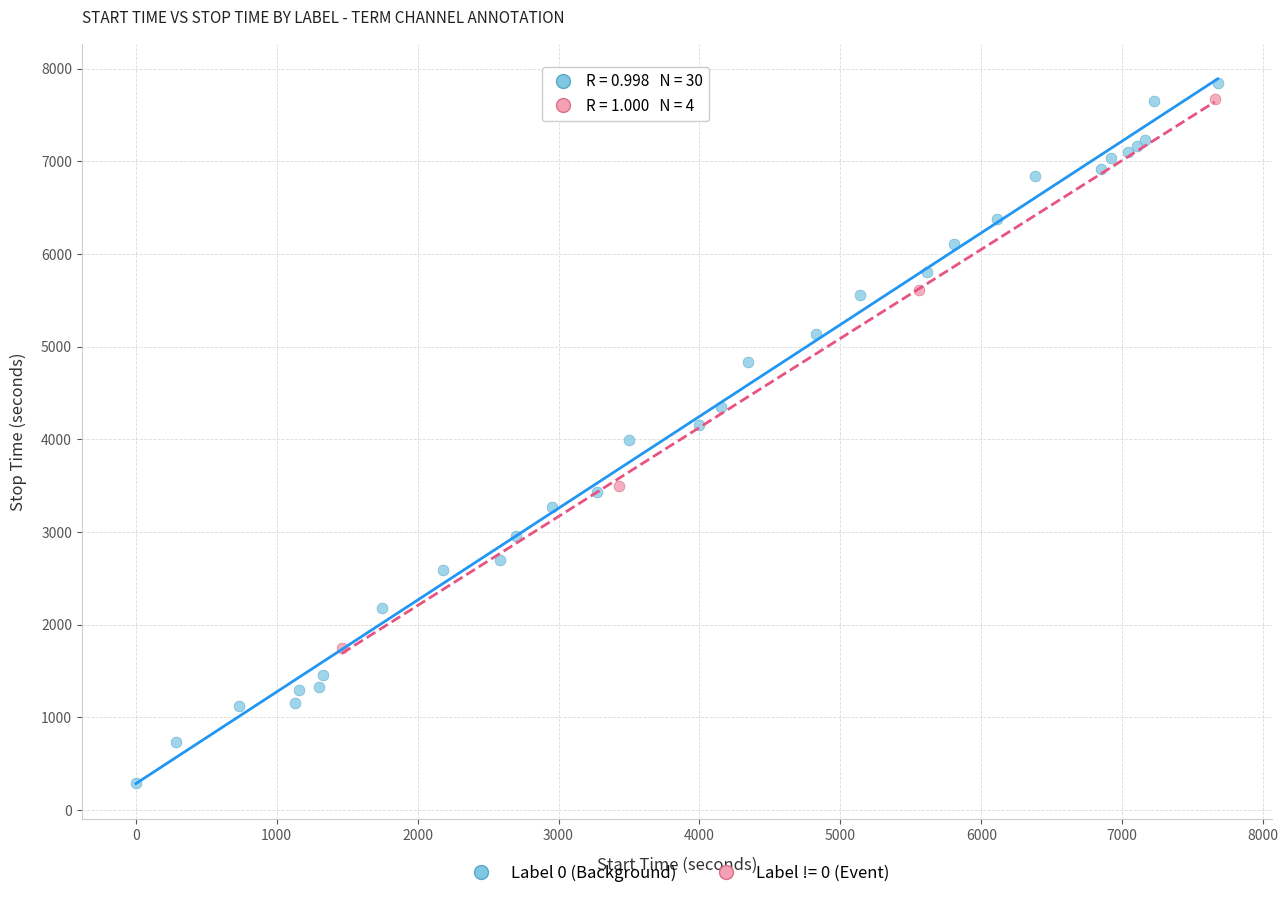

Which series contains the lowest Y value?

Label 0 (Background)